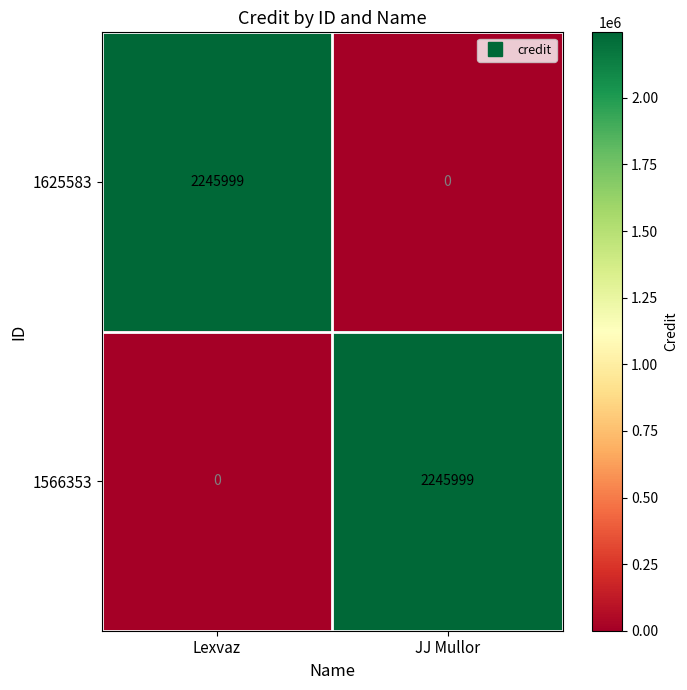

What is the maximum value shown in the chart?

2245999